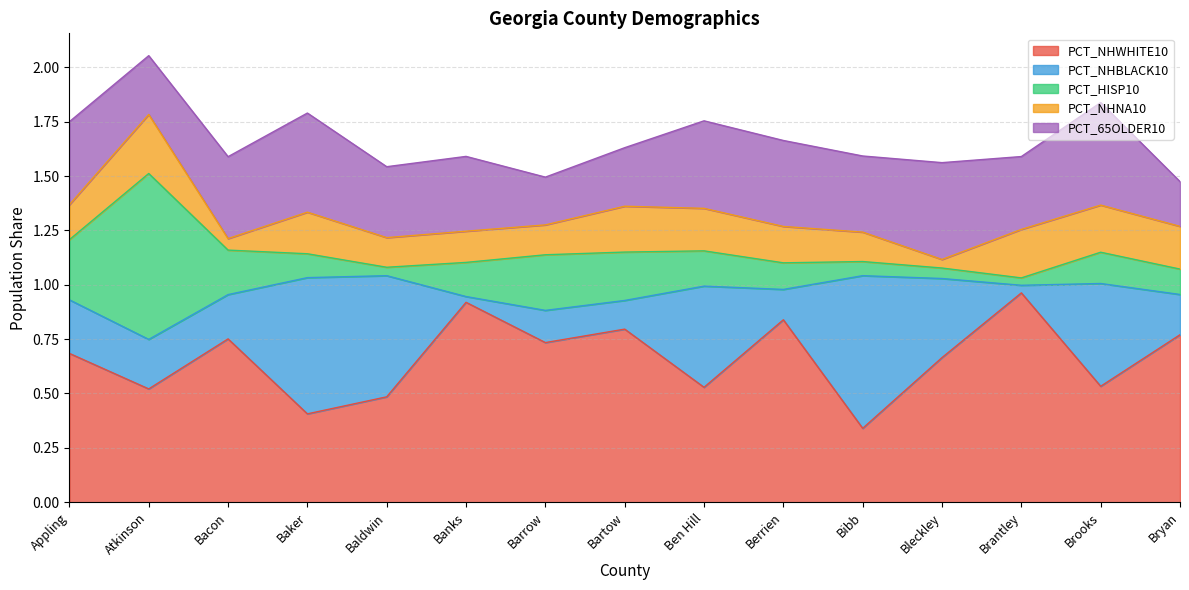

Which category has the lowest value across all series?

Banks